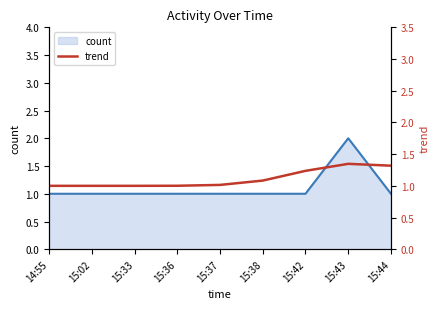

The value of count at 15:33 is 0. True or false?

False